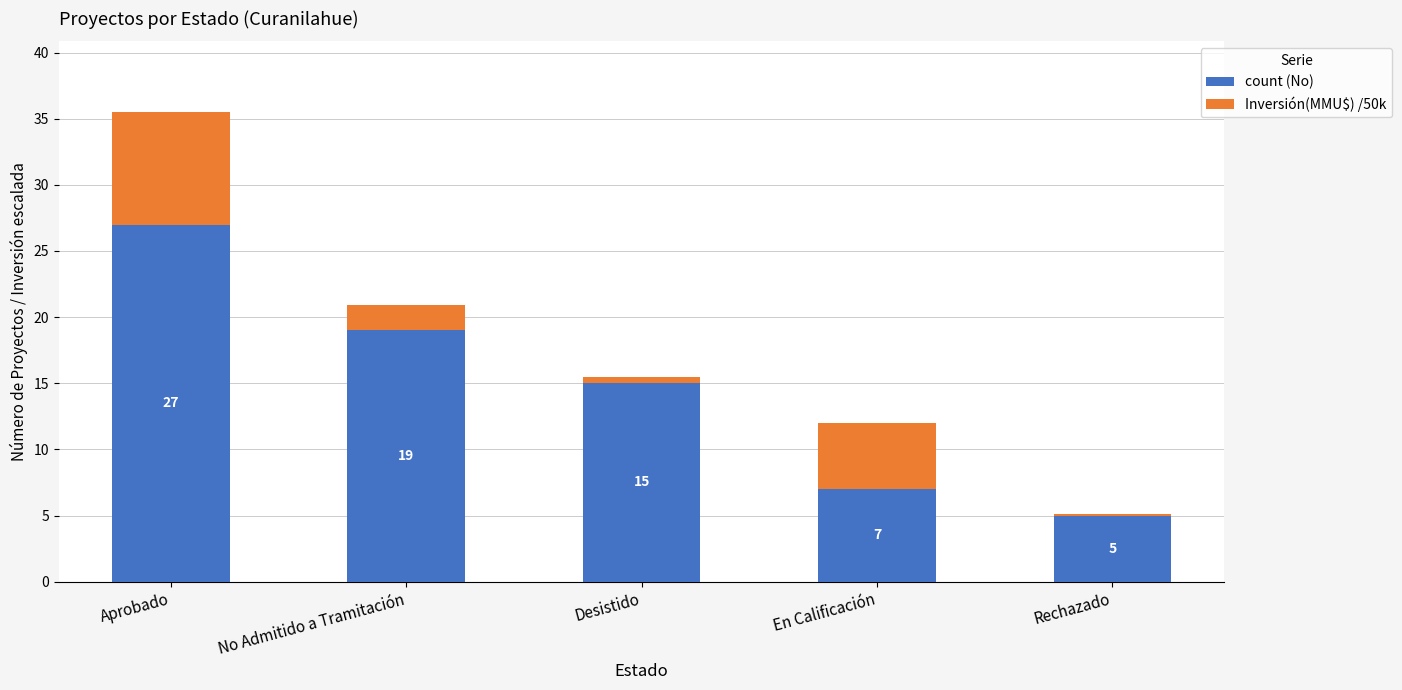

How many bars are there in total?

5